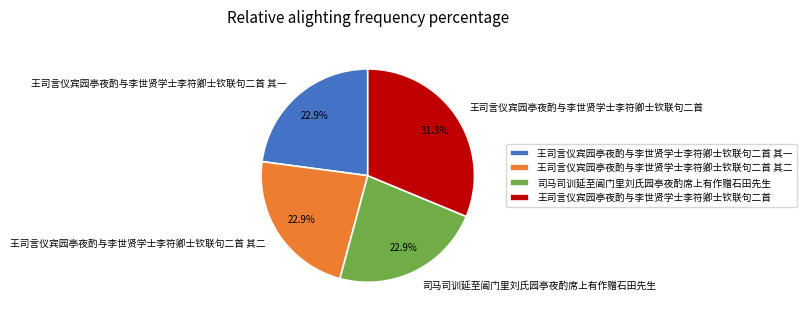

To the nearest percent, what is the difference between the largest and smallest slice percentages?

8%